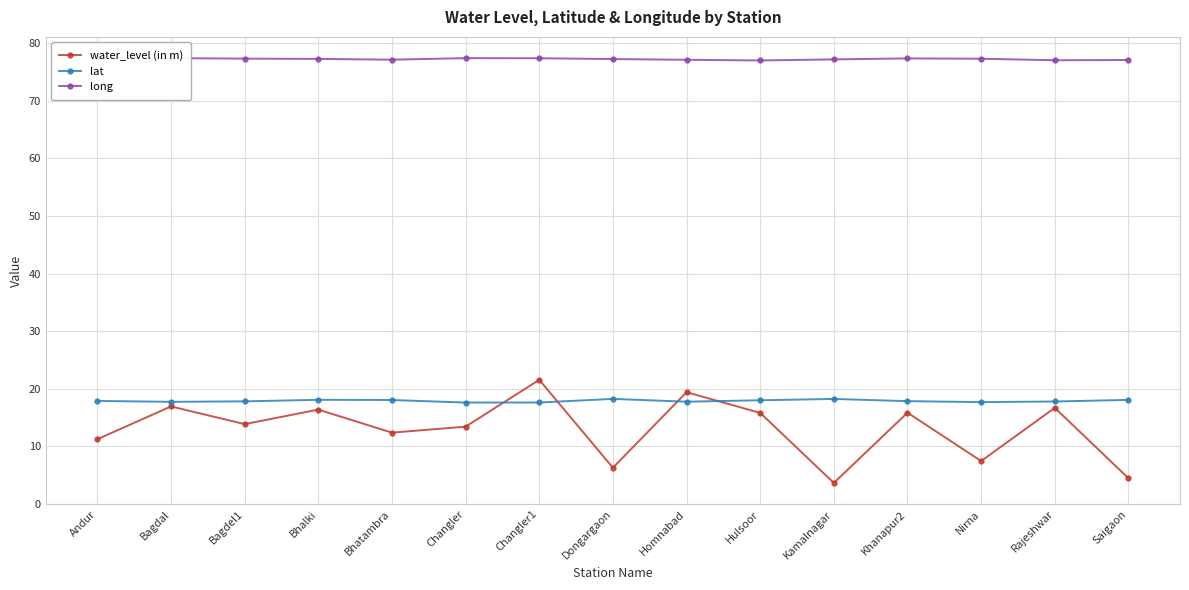

True or false: water_level (in m) and long intersect in this chart.

False